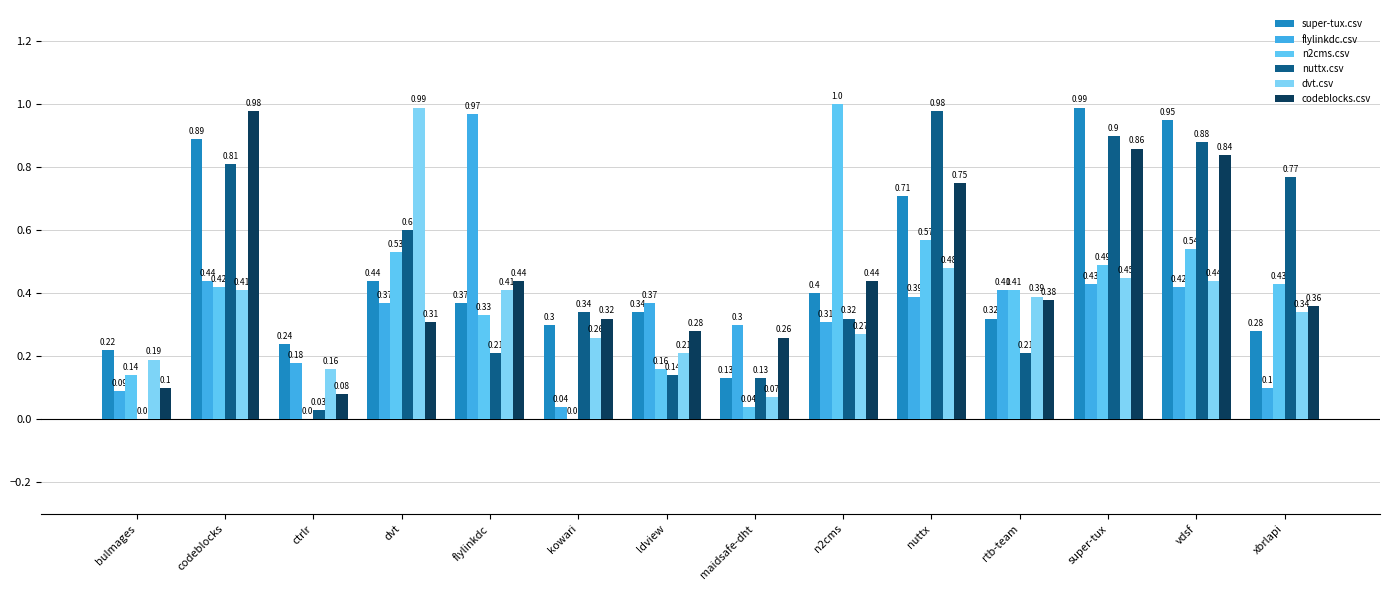

What is the label of the 11th bar from the right?

dvt